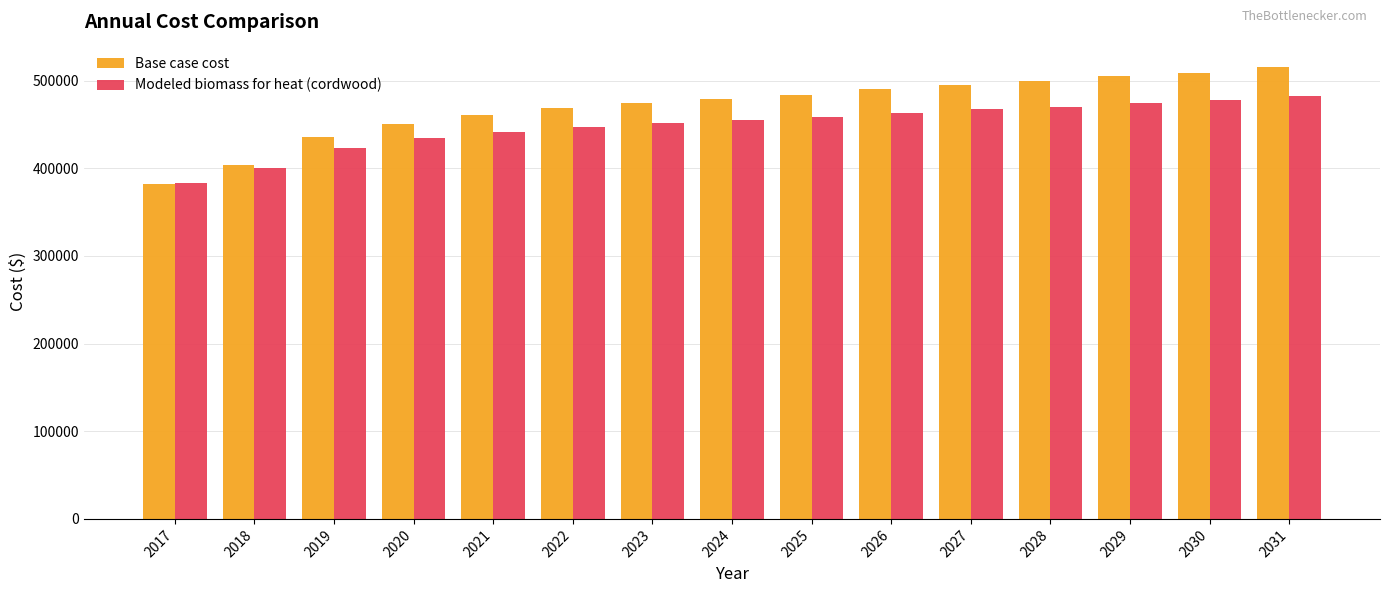

The value of Modeled biomass for heat (cordwood) at 2025 is 458334.7. True or false?

True